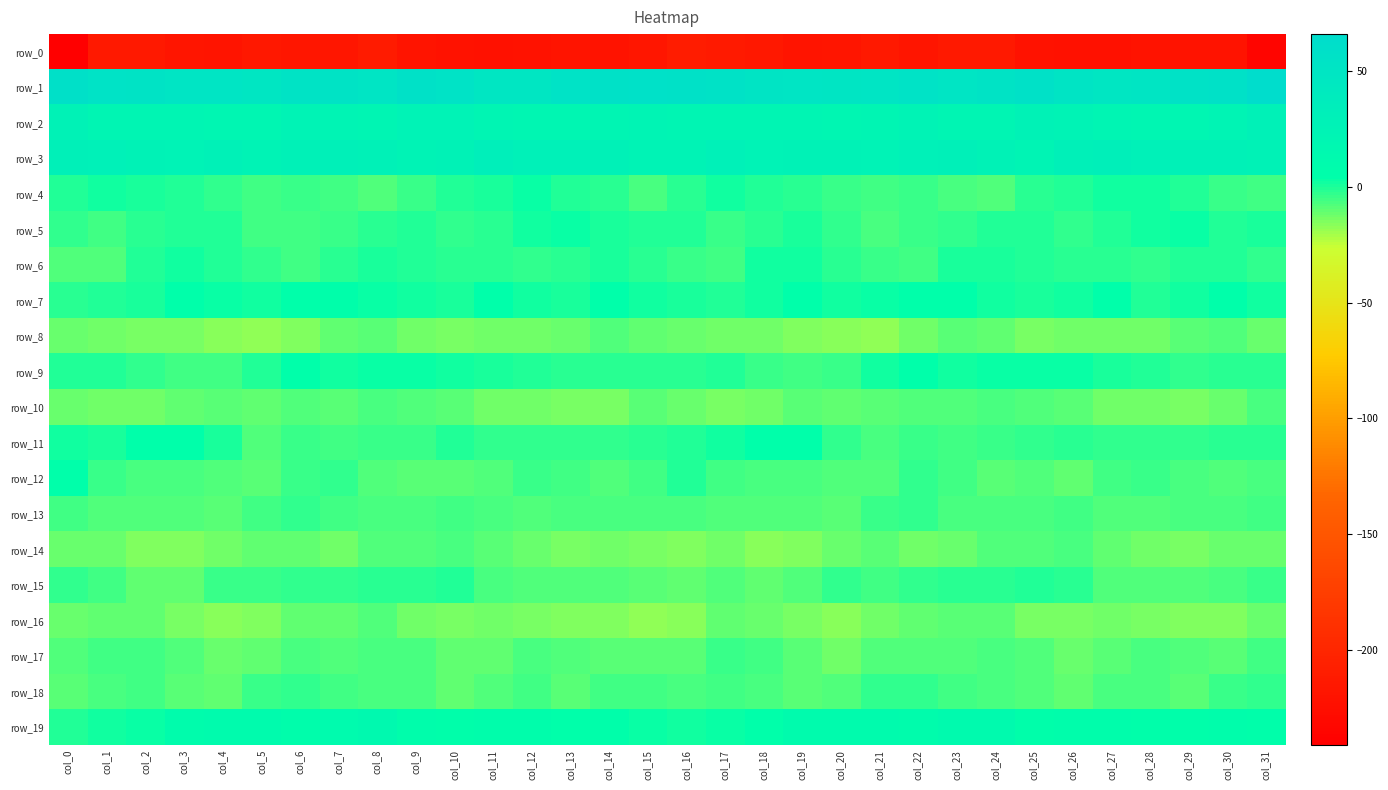

Read the row_8 value at col_27.

-12.3